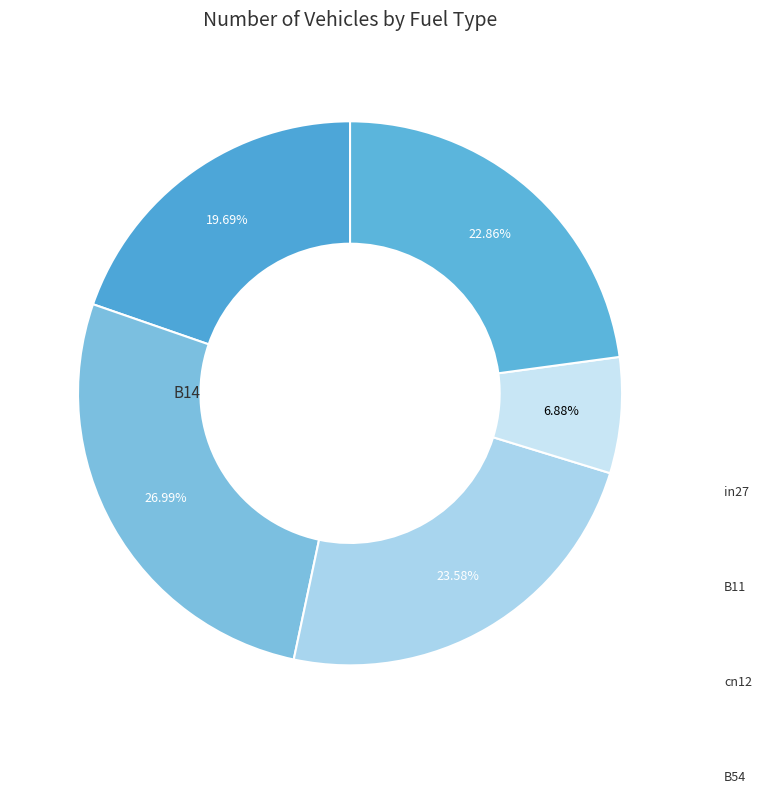

Is it true that B54 is 35% of the pie?

False